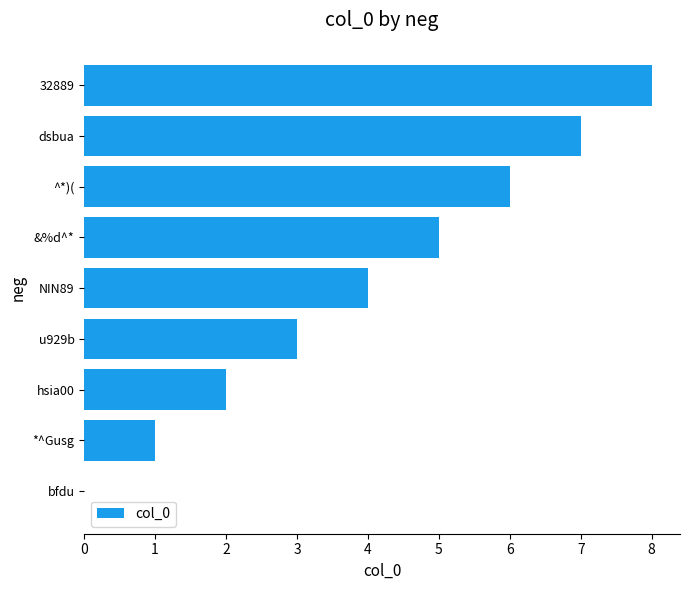

Is it true that the value at u929b is 3?

True